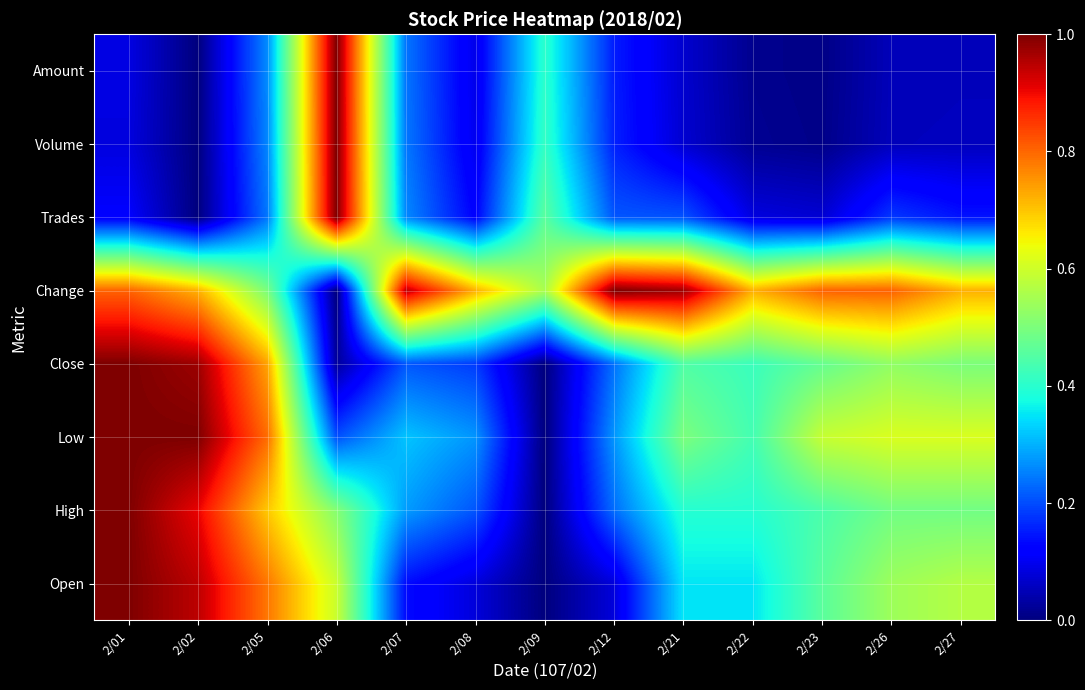

How many categories are shown in the chart?

13